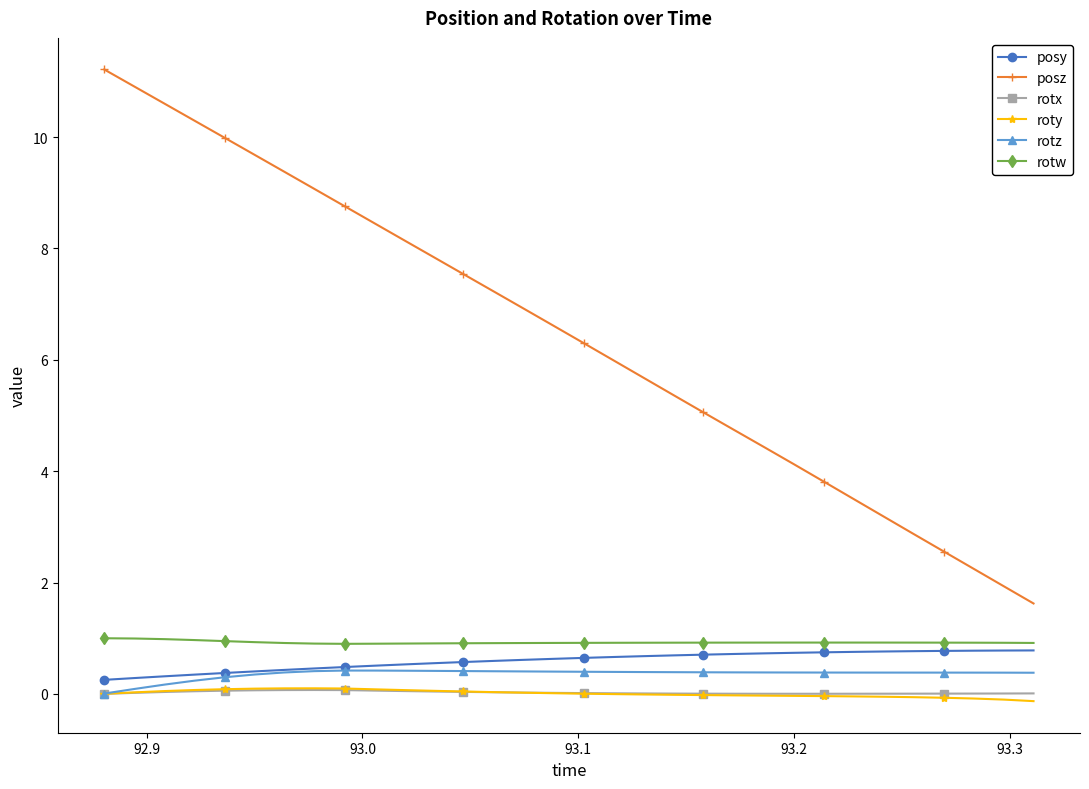

Which series has the largest total across all categories?

posz